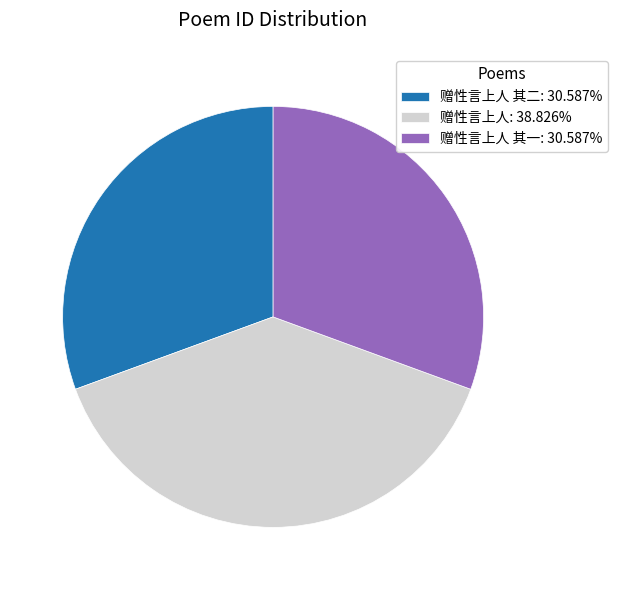

Combined, do 赠性言上人: 38.826% and 赠性言上人 其二: 30.587% account for over 50%?

Yes